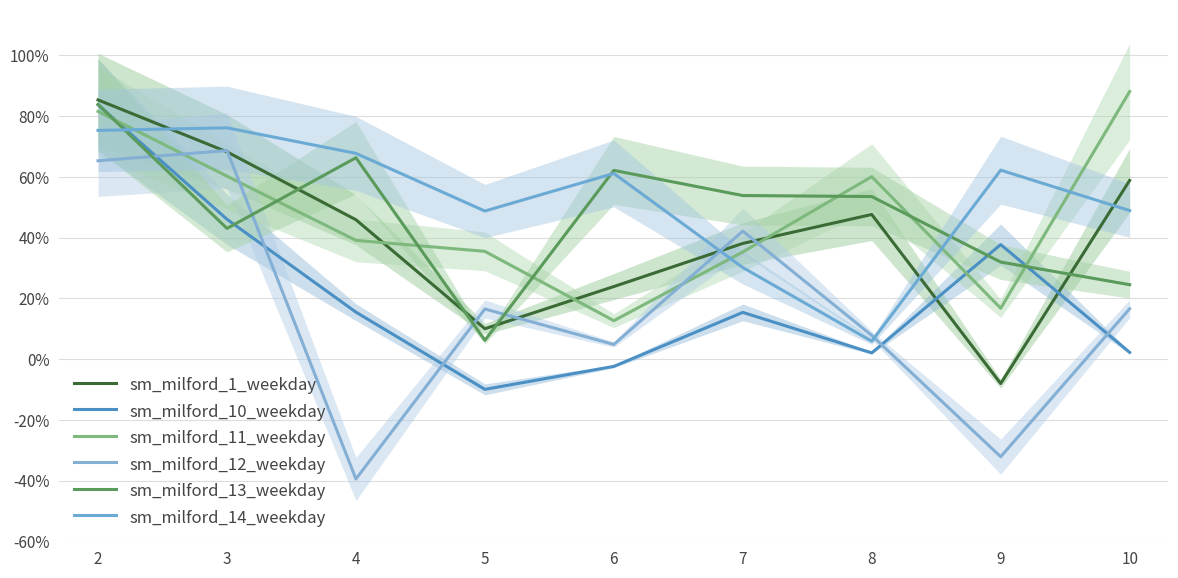

Which series ends up on top after the final intersection of sm_milford_1_weekday and sm_milford_14_weekday?

sm_milford_1_weekday